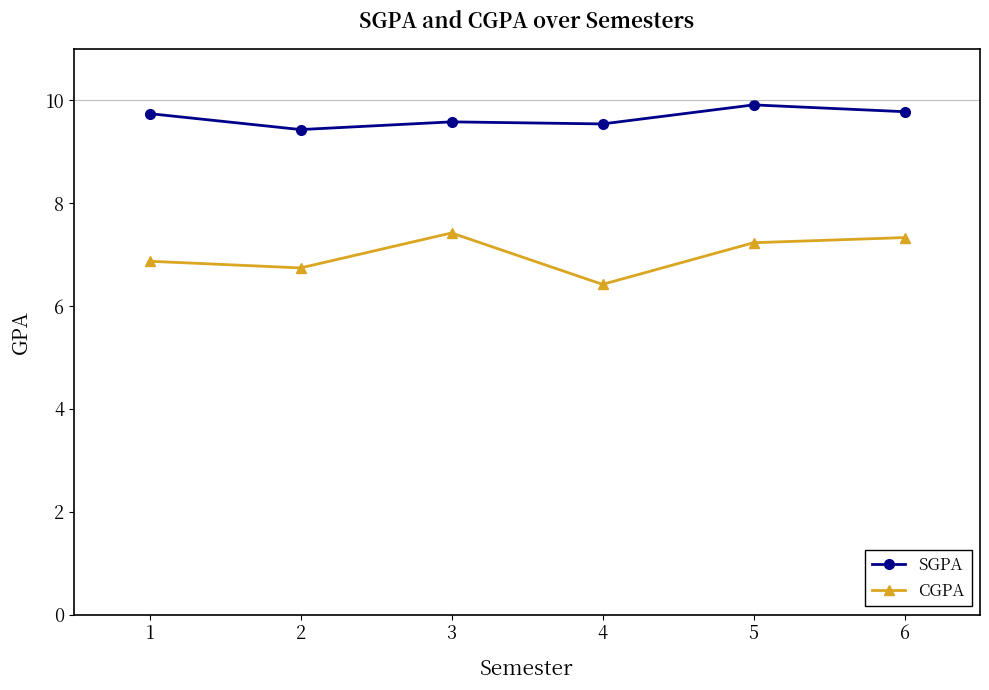

Is the value of SGPA at 6 greater than the value of CGPA at 4?

Yes